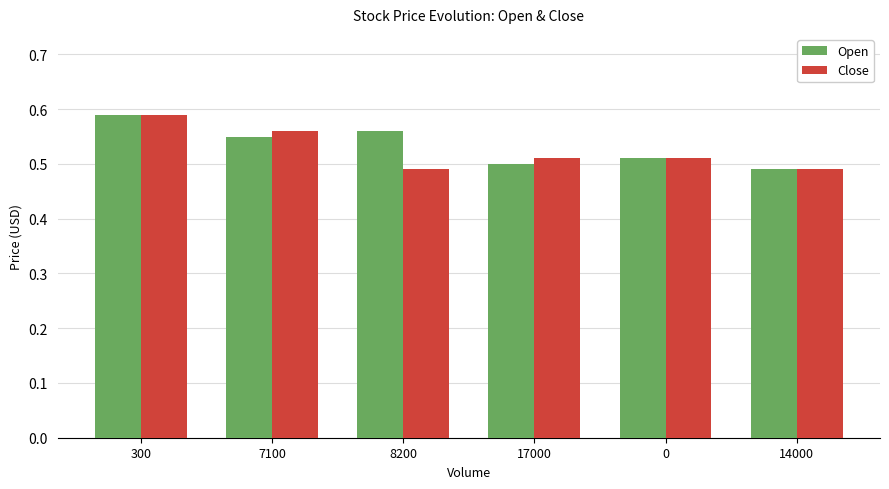

Count the Close values in the range 0 to 1.

6